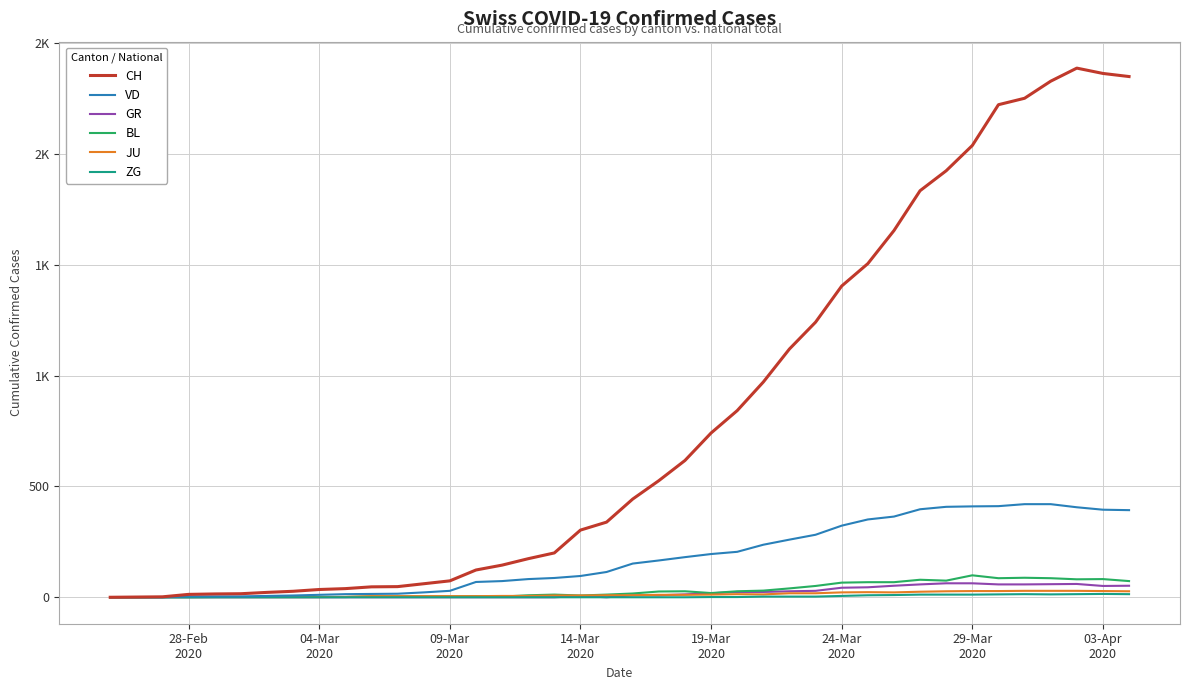

Does the chart have visible grid lines?

Yes